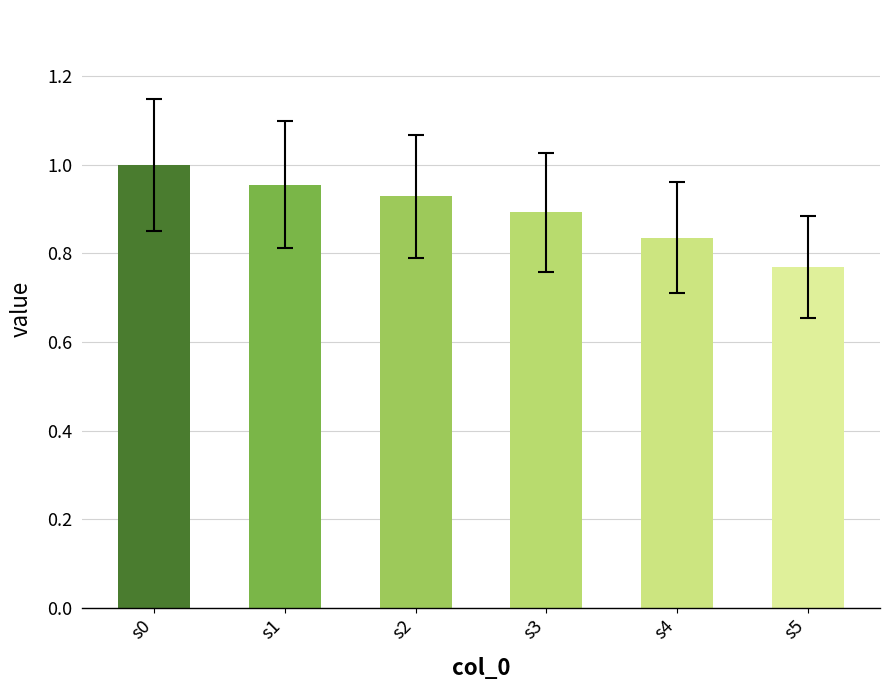

What is the sum of all values?

5.4